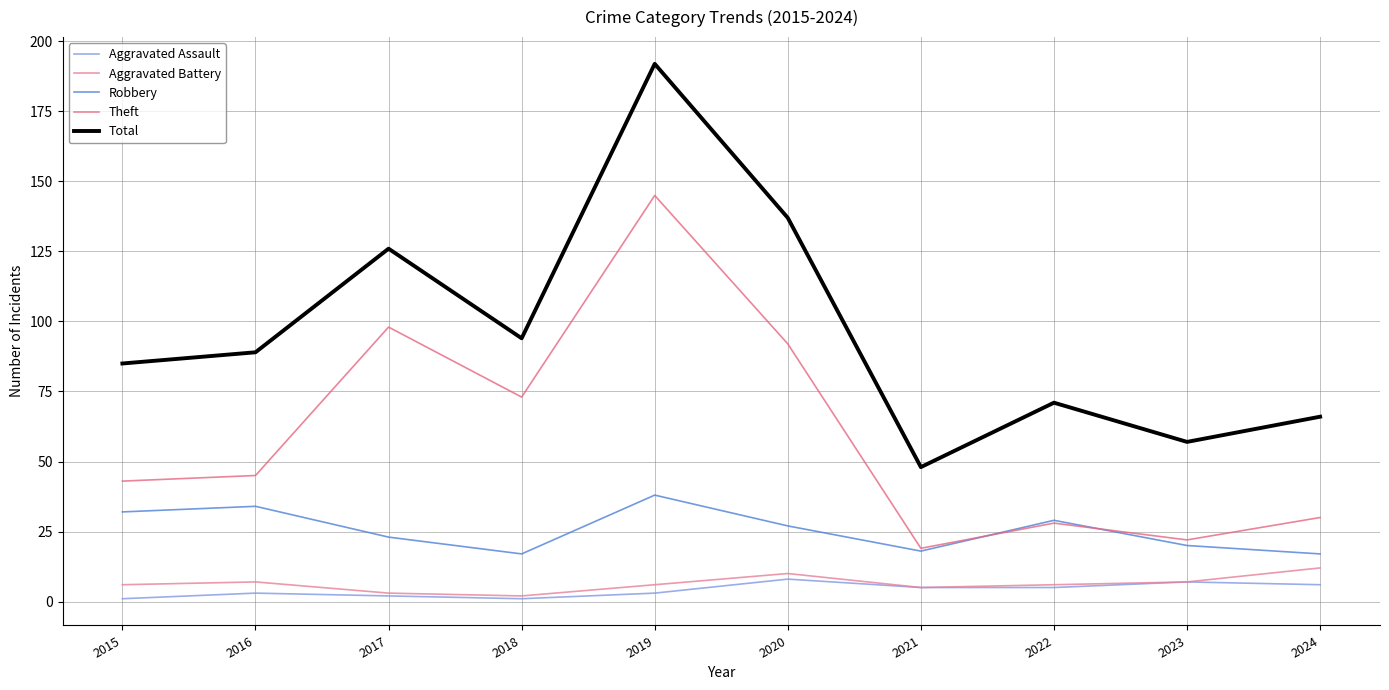

Reading right to left, extract all data points from this chart.

Aggravated Assault: 6	7	5	5	8	3	1	2	3	1
Aggravated Battery: 12	7	6	5	10	6	2	3	7	6
Robbery: 17	20	29	18	27	38	17	23	34	32
Theft: 30	22	28	19	92	145	73	98	45	43
Total: 66	57	71	48	137	192	94	126	89	85